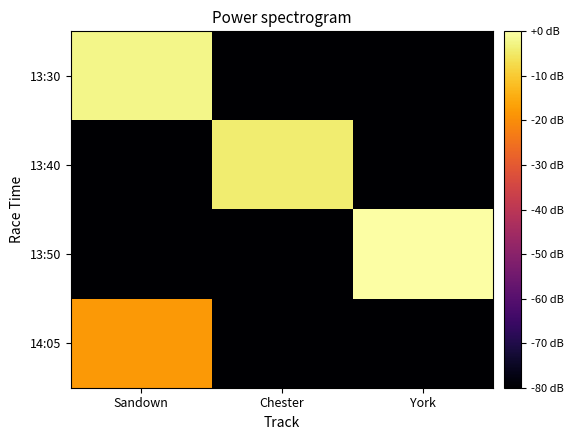

Which category has the lowest value across all series?

Chester